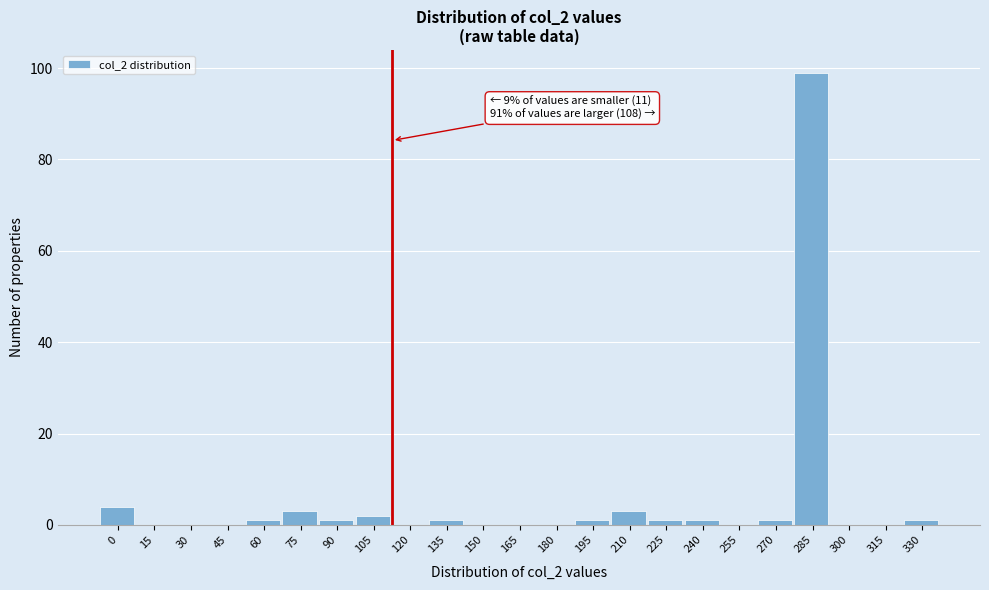

Reading left to right, list all the values displayed in this chart.

0=4	15=0	30=0	45=0	60=1	75=3	90=1	105=2	120=0	135=1	150=0	165=0	180=0	195=1	210=3	225=1	240=1	255=0	270=1	285=99	300=0	315=0	330=1